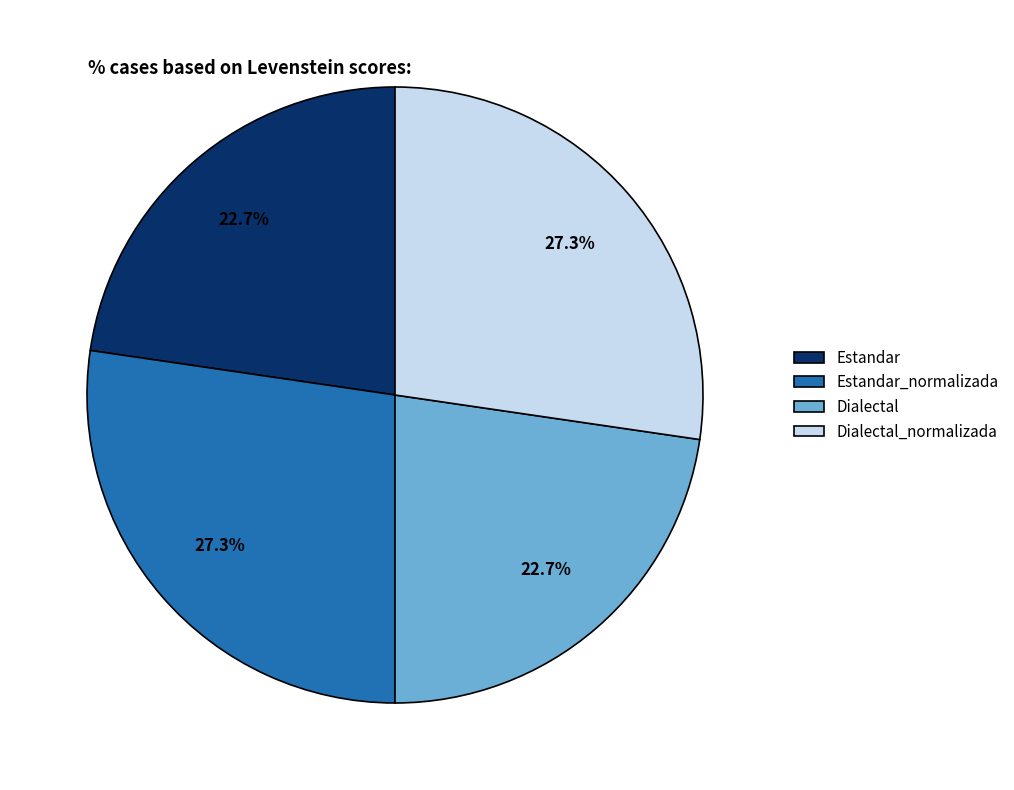

What is the ratio of the value at Dialectal to the value at Estandar_normalizada?

0.8